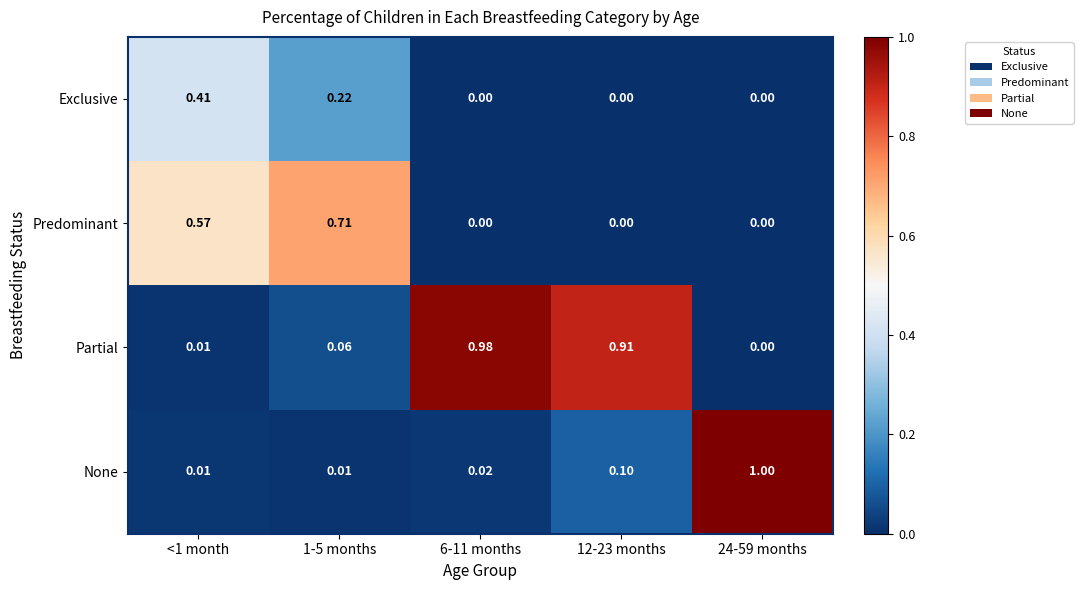

Which series has the largest total across all categories?

Partial